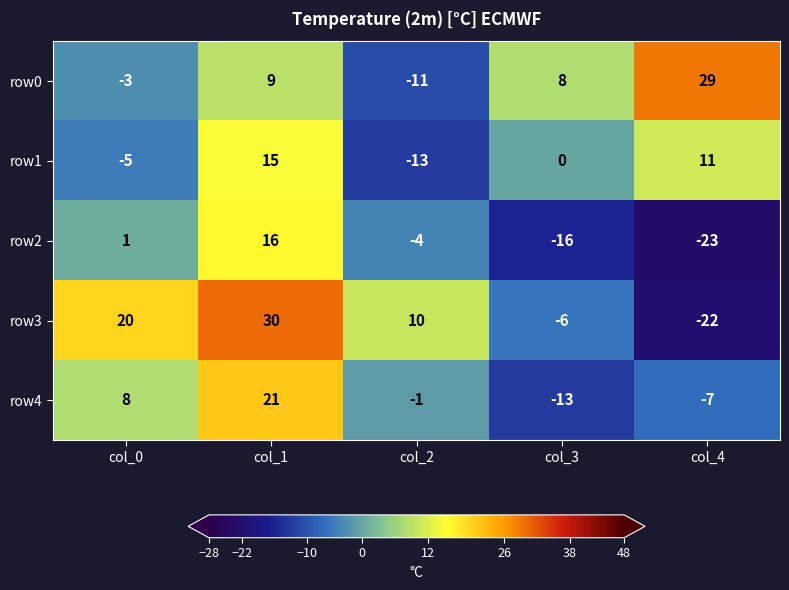

Reading left to right, extract all data points from this chart.

row0: col_0=-3	col_1=9	col_2=-11	col_3=8	col_4=29
row1: col_0=-5	col_1=15	col_2=-13	col_3=0	col_4=11
row2: col_0=1	col_1=16	col_2=-4	col_3=-16	col_4=-23
row3: col_0=20	col_1=30	col_2=10	col_3=-6	col_4=-22
row4: col_0=8	col_1=21	col_2=-1	col_3=-13	col_4=-7